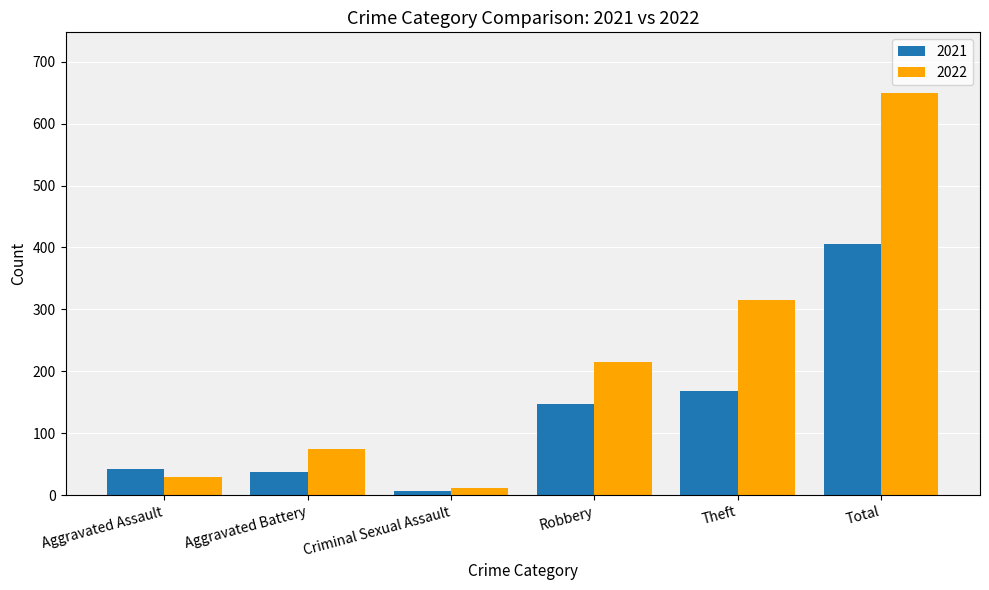

Where is 2021 nearest to the value 206?

Theft